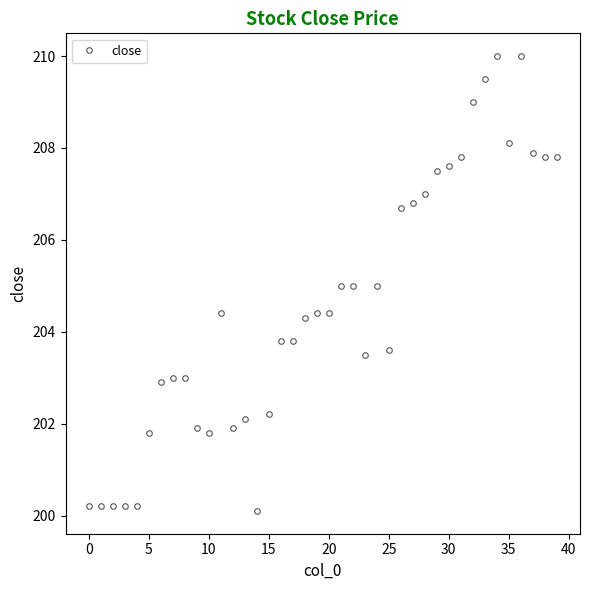

What is the value of the 39th point from the left?

207.8